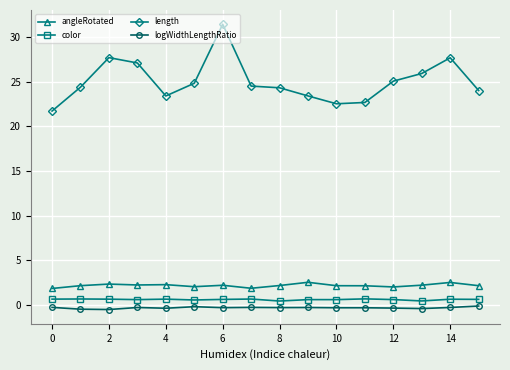

What is the lowest value of the length series?

21.7